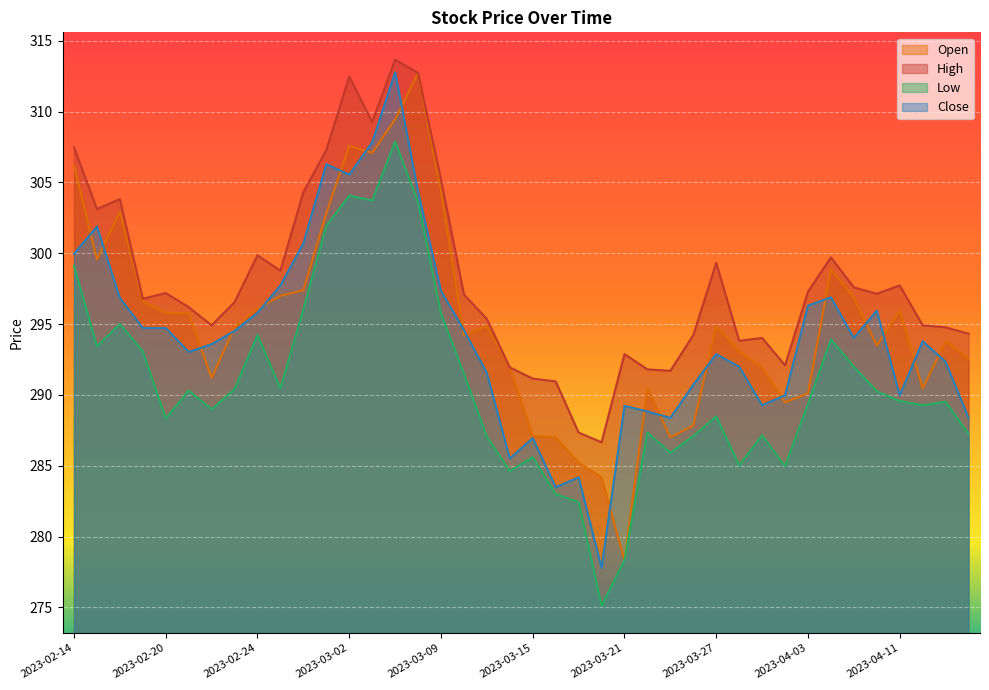

How many lines are shown in the chart?

4